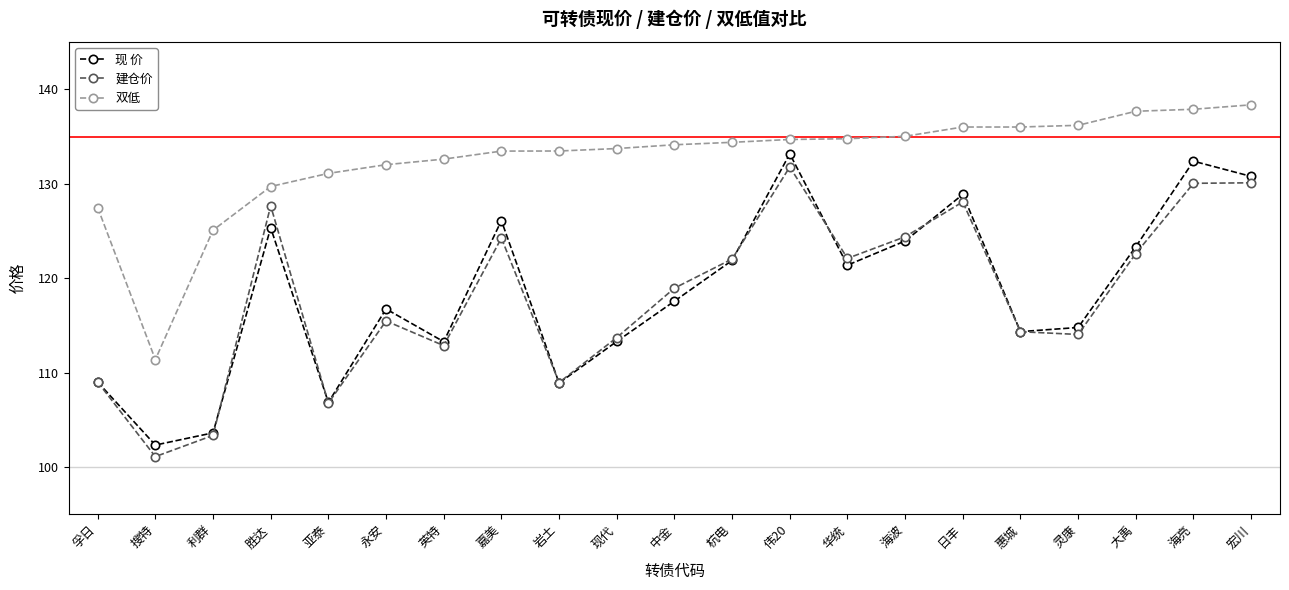

What is the label of the 16th point from the right?

永安